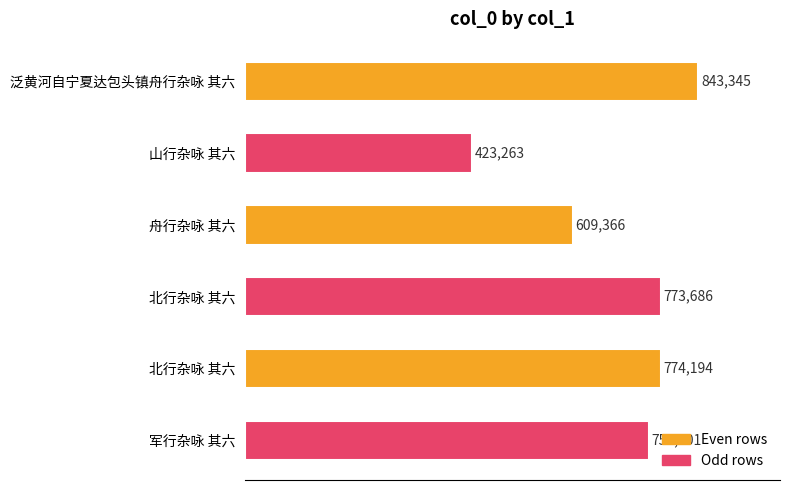

How many bars are there in total?

6